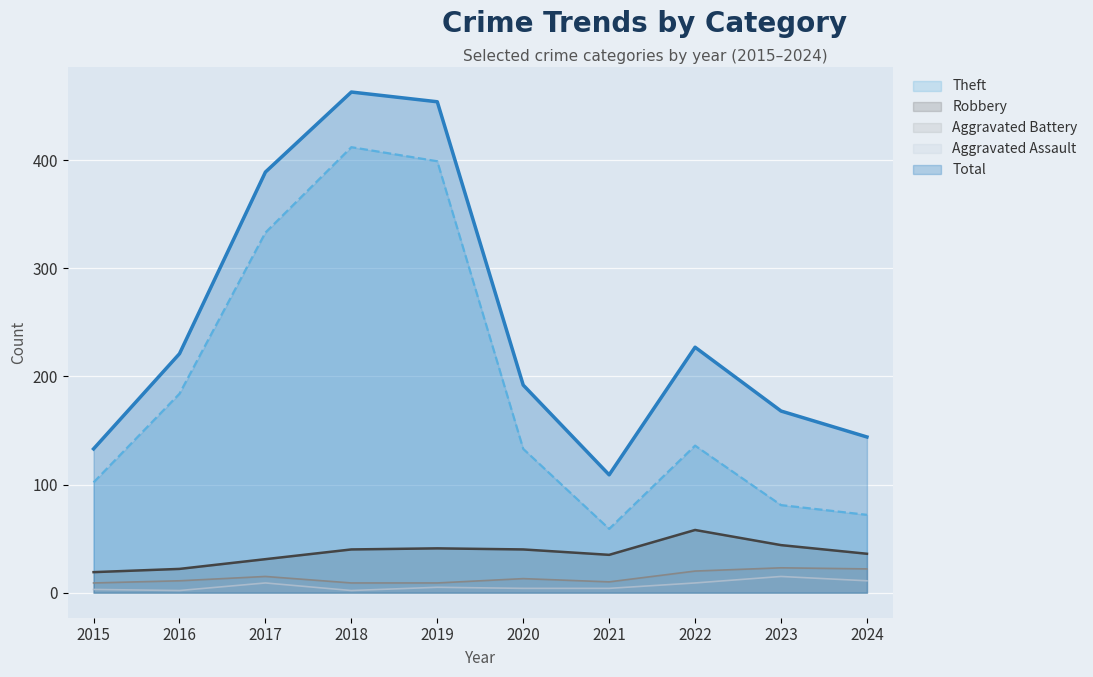

What is the sum of the Aggravated Battery (line) values at 2020 and 2021?

23